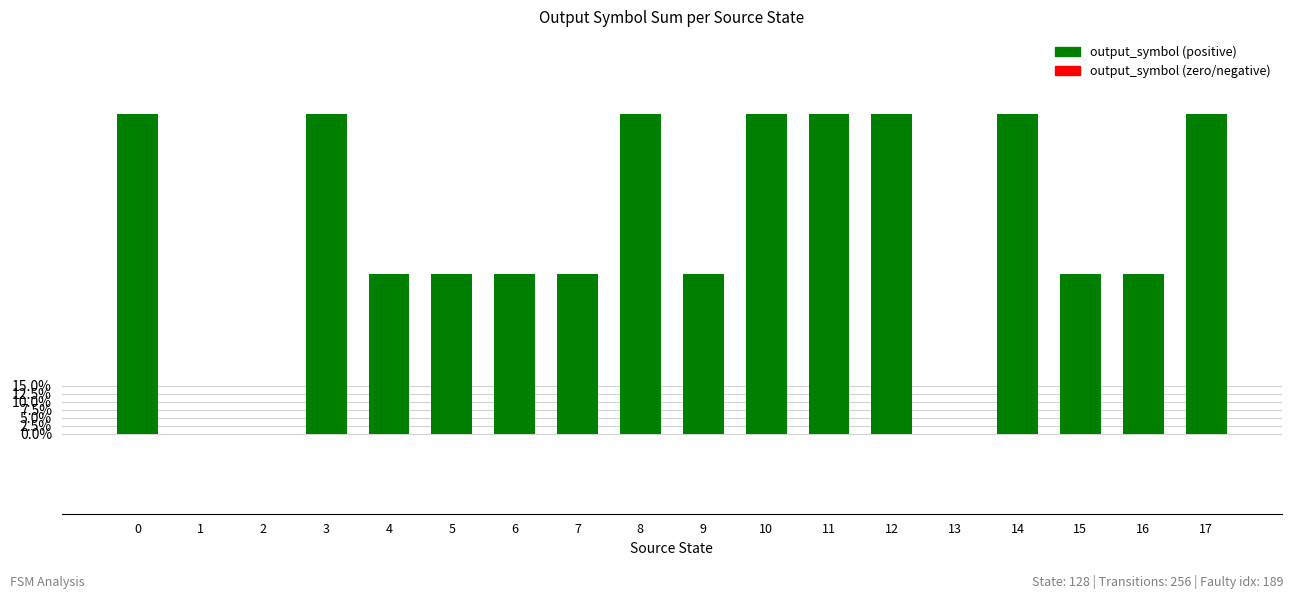

Is it true that the value at 17 is 1.0?

True